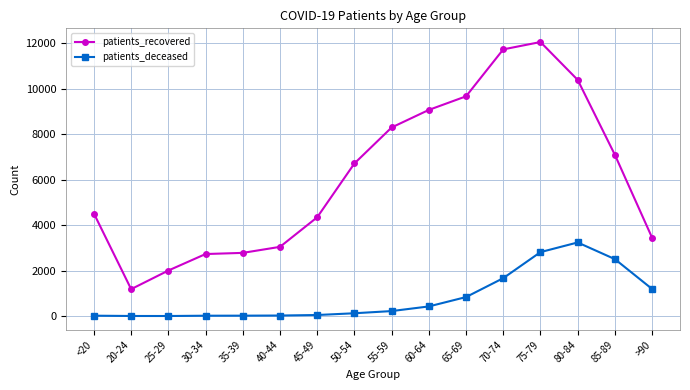

What is the difference between the maximum and minimum values in the patients_deceased series?

3234